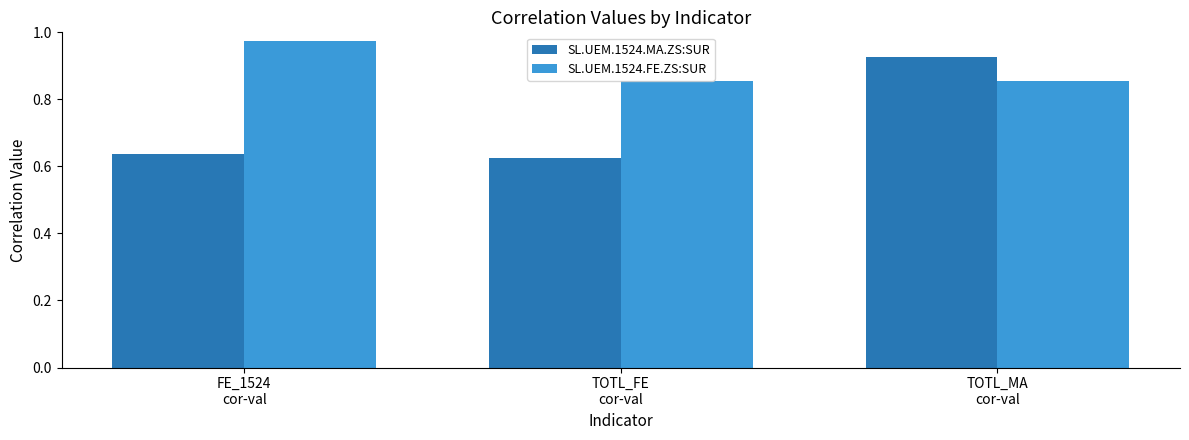

Is the value of SL.UEM.1524.FE.ZS:SUR at FE_1524
cor-val greater than the value of SL.UEM.1524.MA.ZS:SUR at TOTL_MA
cor-val?

Yes